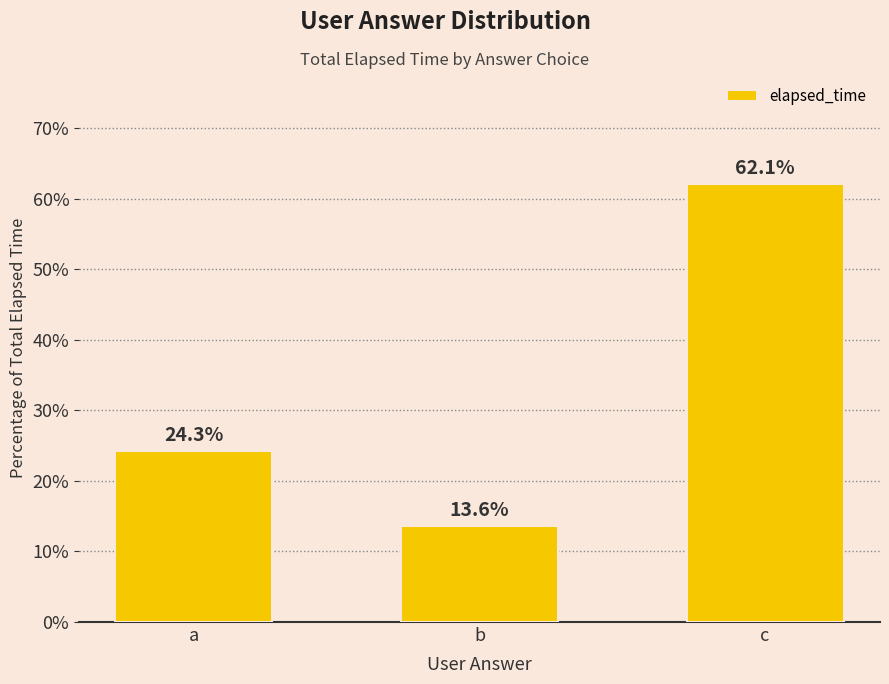

What is the difference between the maximum and minimum values?

48.5